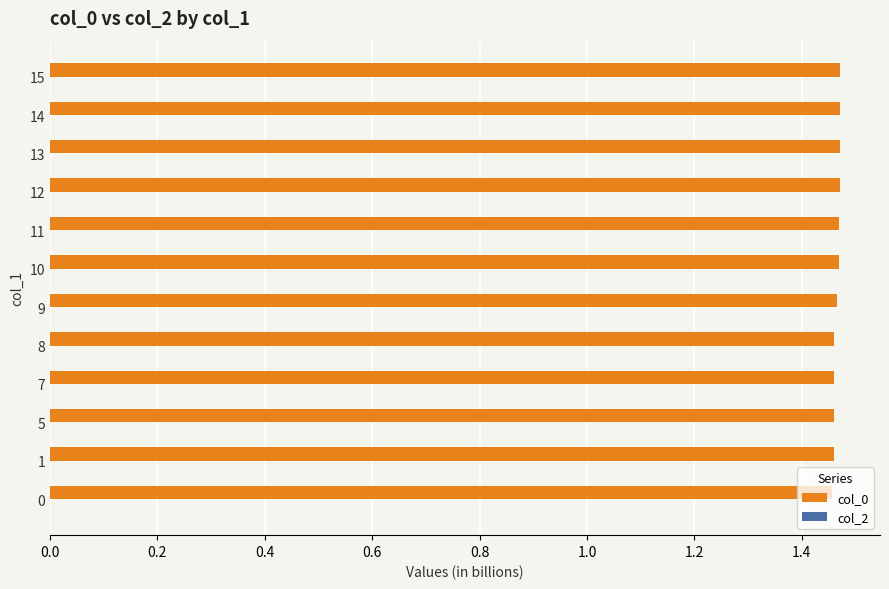

Approximately how many times larger is the value at 7 compared to 0?

1.0